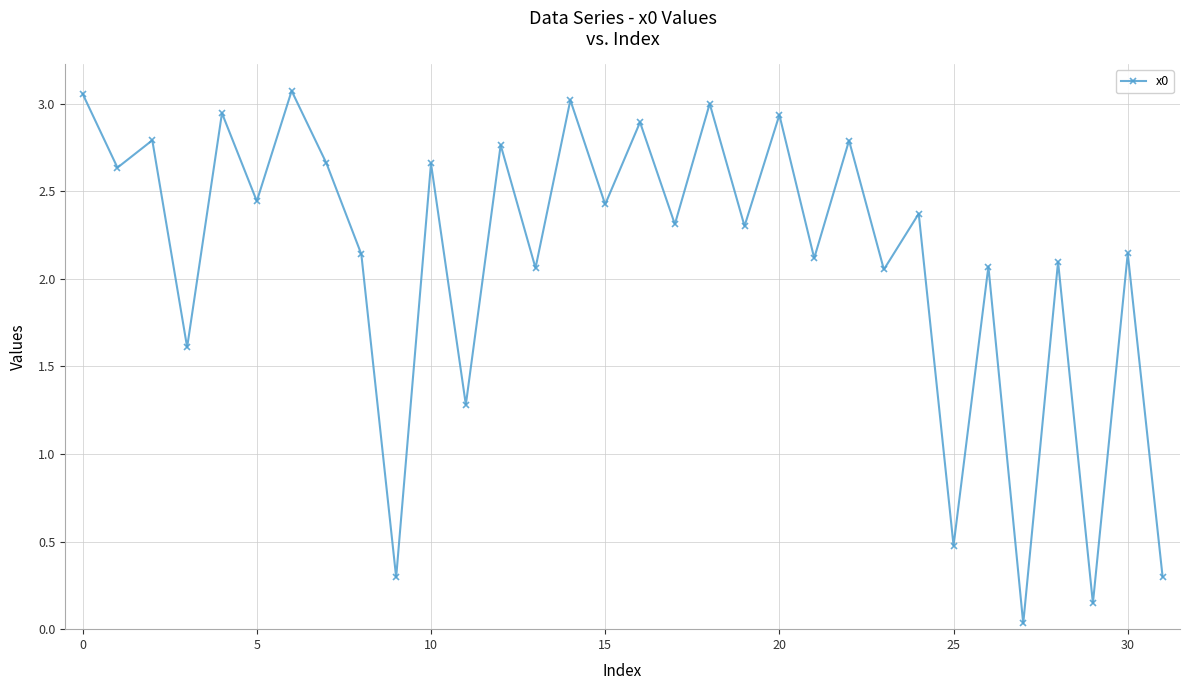

What is the difference between the maximum and minimum values?

3.0